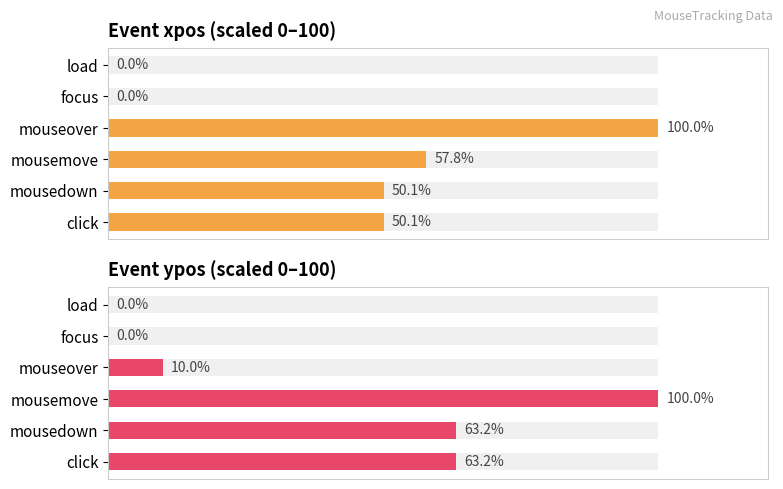

What is the difference between the ypos values at mouseover and load?

10.0